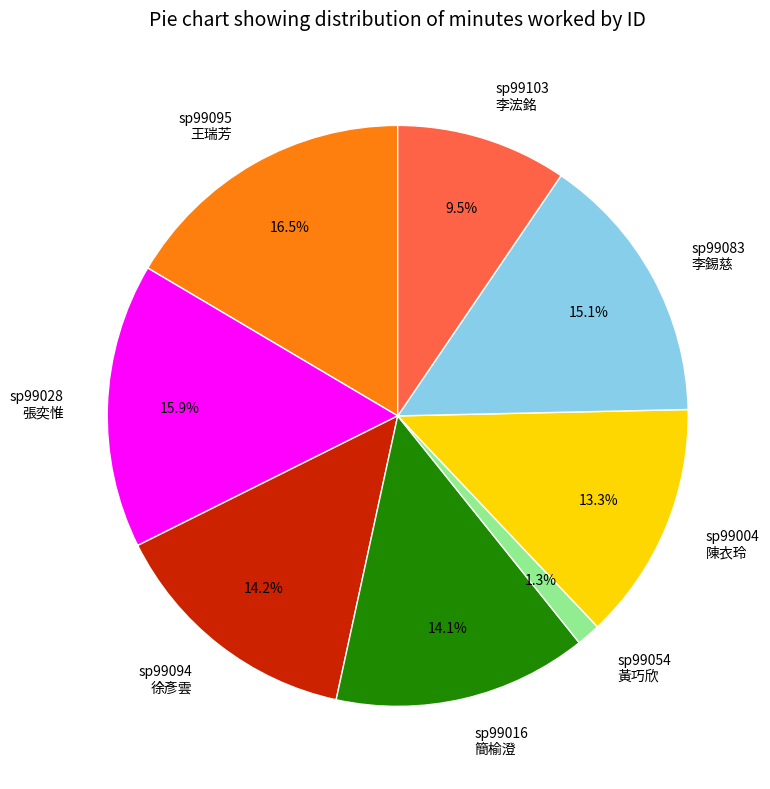

Which category has the biggest portion of the pie?

sp99095 王瑞芳